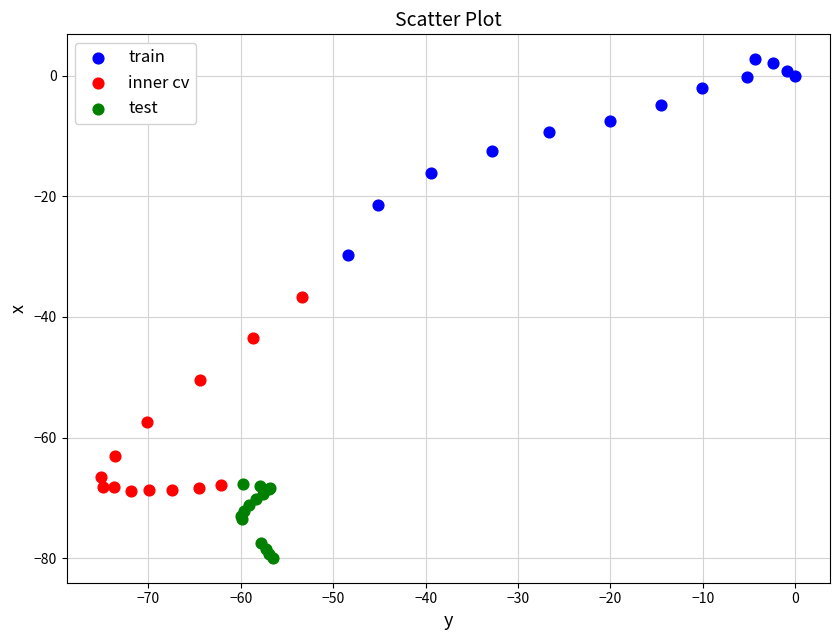

Which series contains the lowest Y value?

test